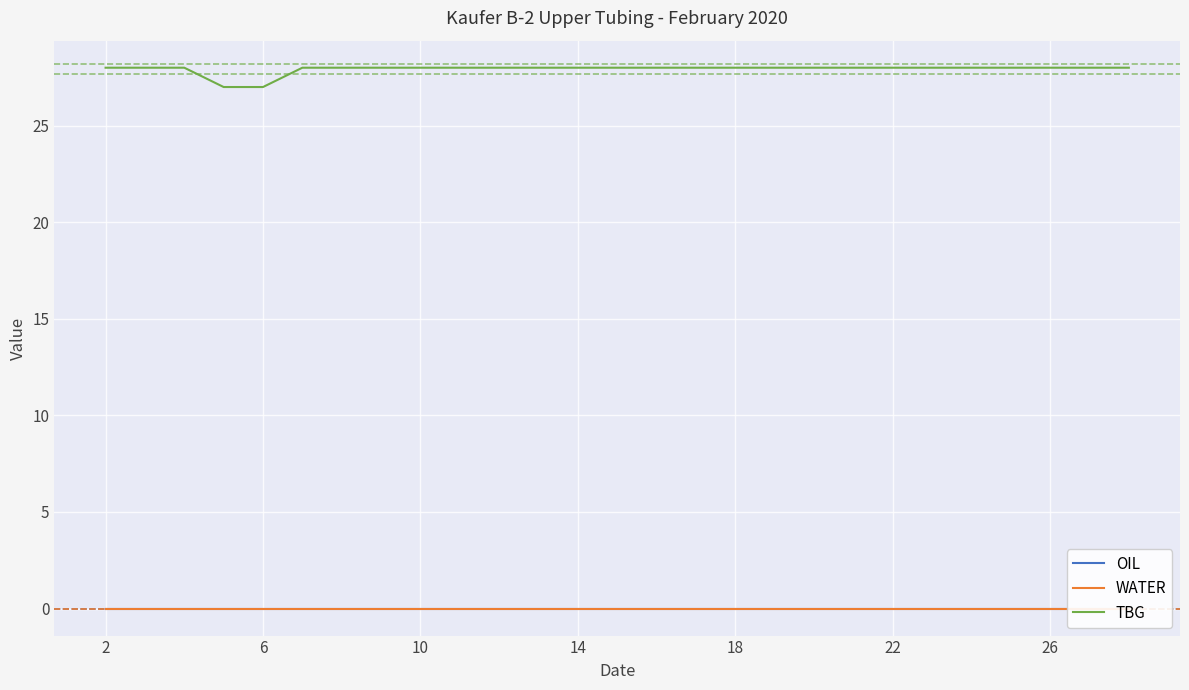

True or false: TBG has a value of 28 at 14.

True